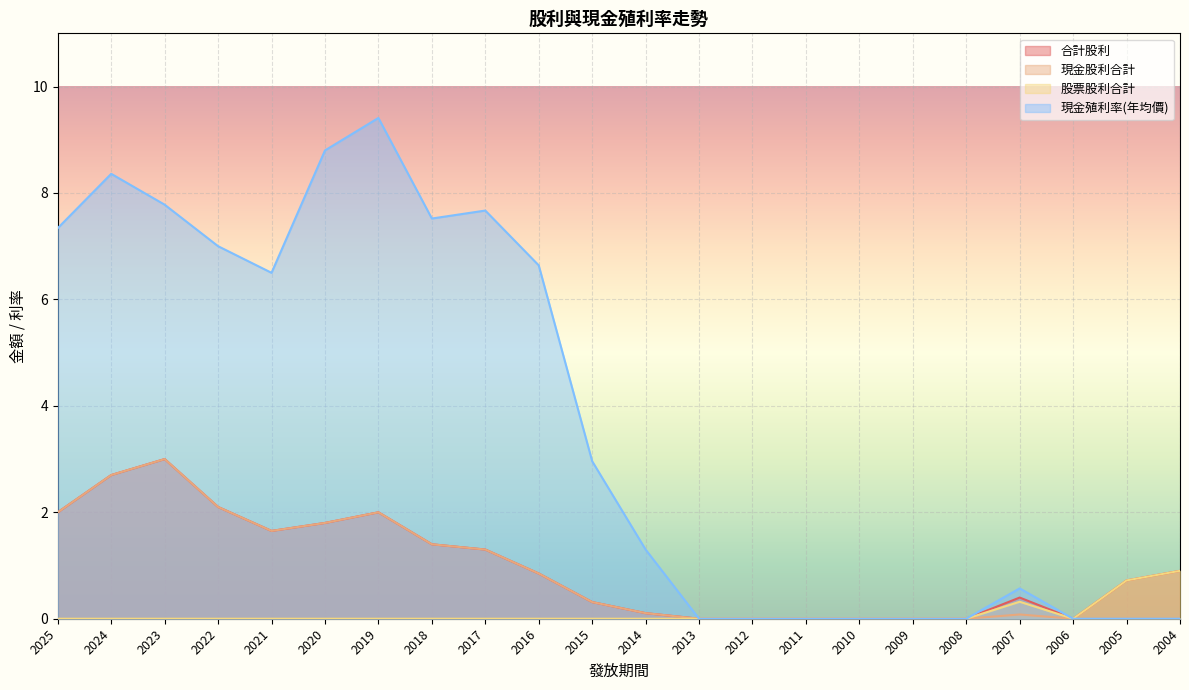

What is the difference between the maximum and minimum values in the 股票股利合計 series?

0.9